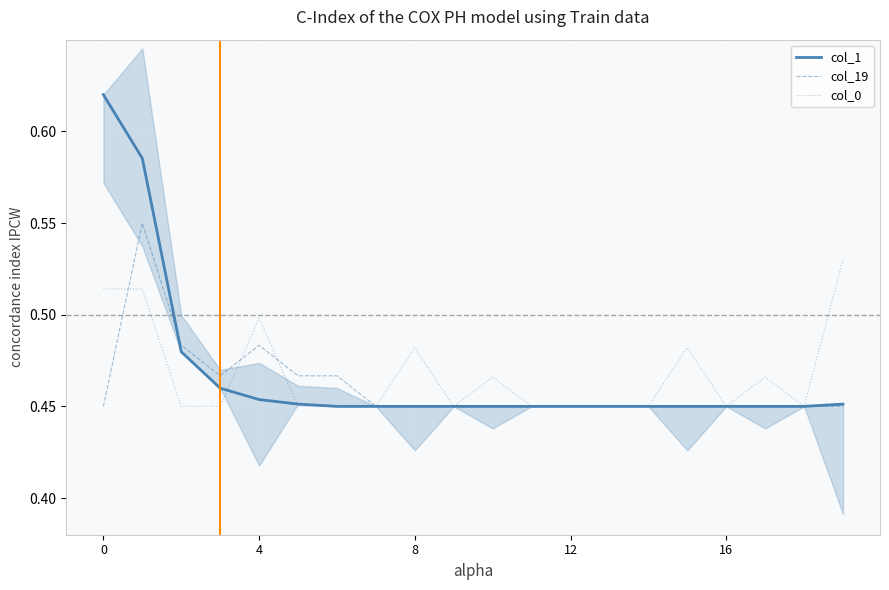

How many interior local valleys does the col_19 series have?

1